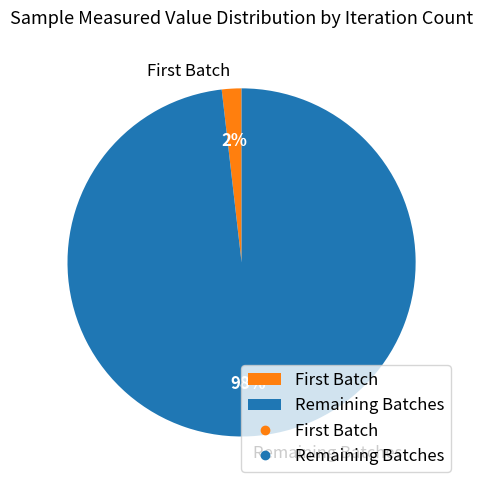

Does Remaining Batches account for over 50% of the chart?

Yes